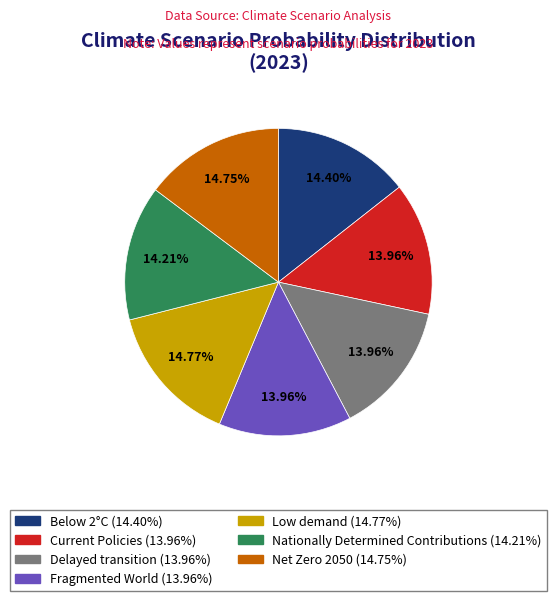

Count the number of slices in the pie.

7